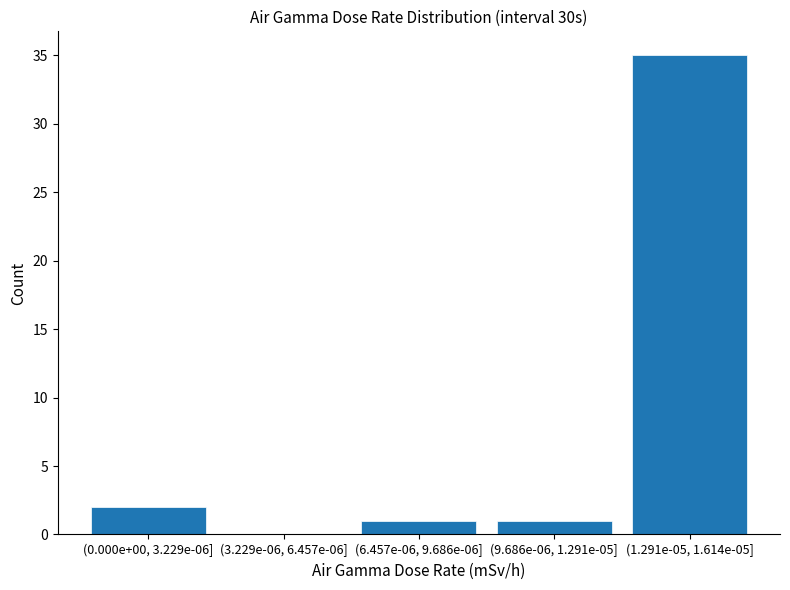

Reading right to left, list all the values displayed in this chart.

(1.291e-05, 1.614e-05]=35	(9.686e-06, 1.291e-05]=1	(6.457e-06, 9.686e-06]=1	(3.229e-06, 6.457e-06]=0	(0.000e+00, 3.229e-06]=2